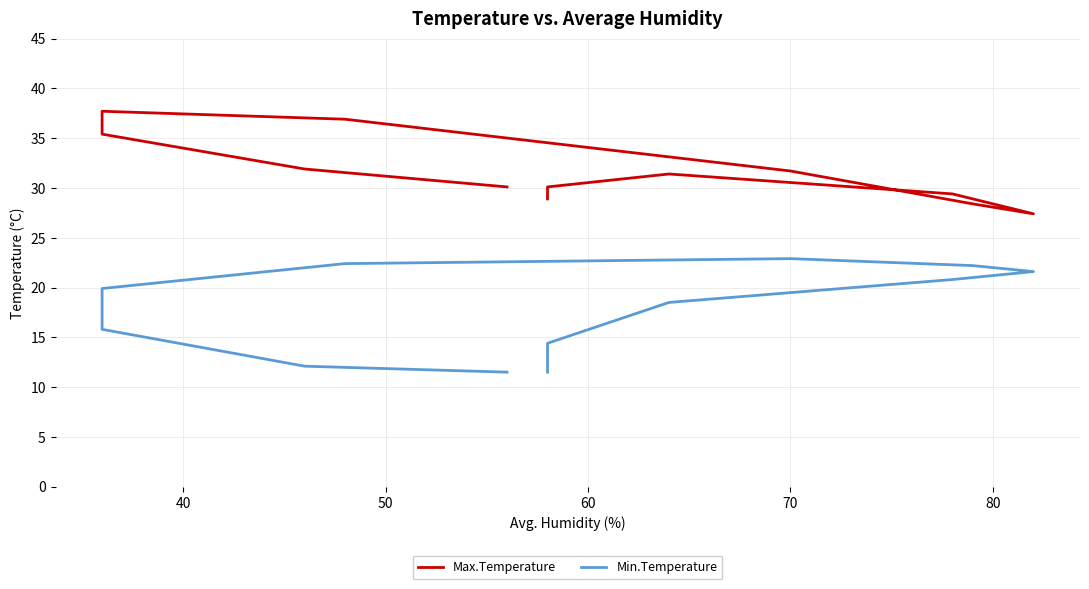

How many lines are shown in the chart?

2